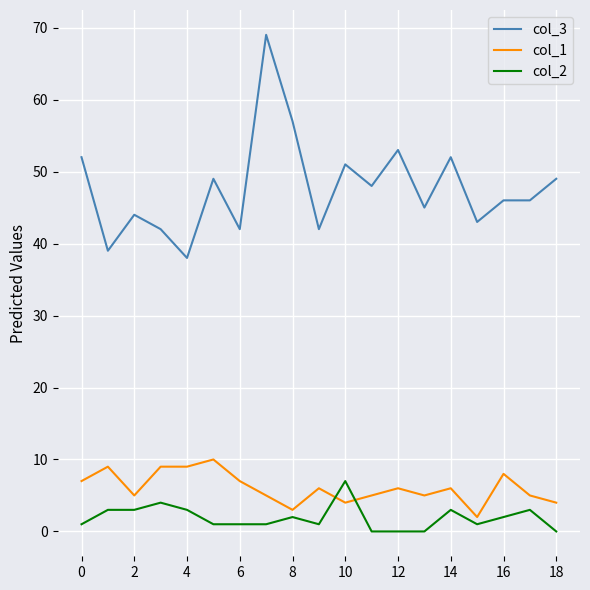

How many lines are shown in the chart?

3